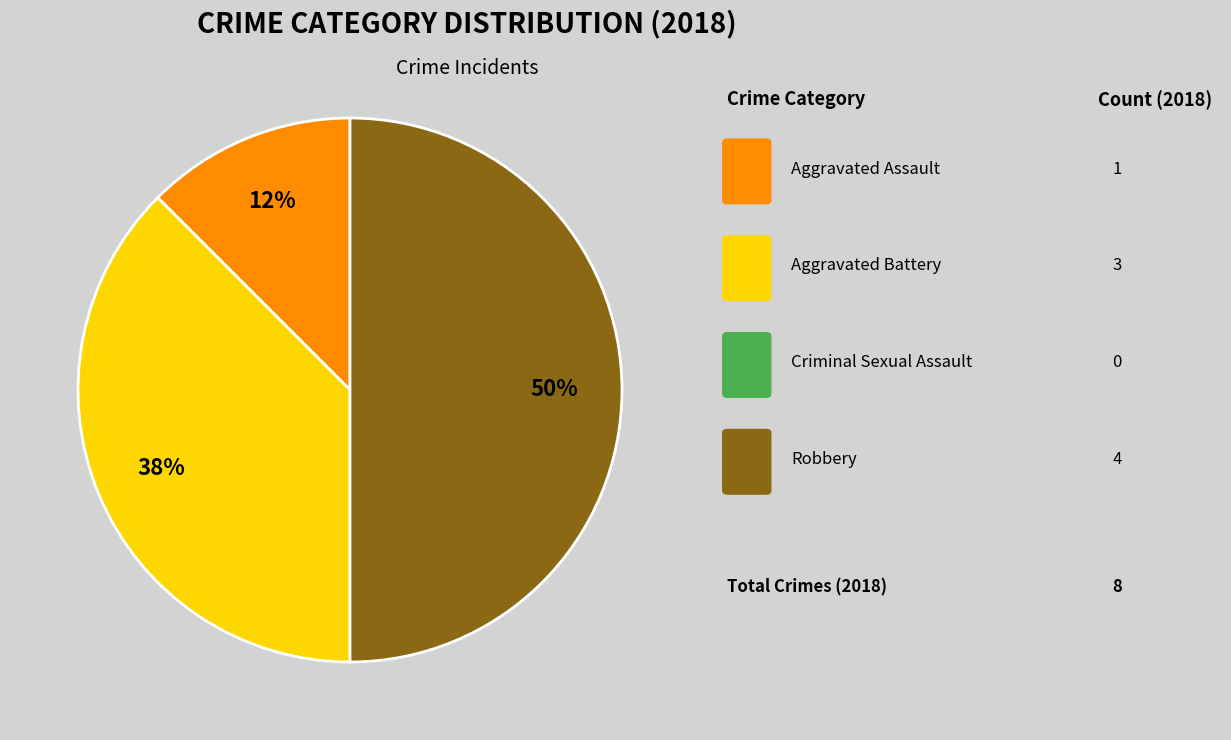

How many slices are in this pie chart?

3